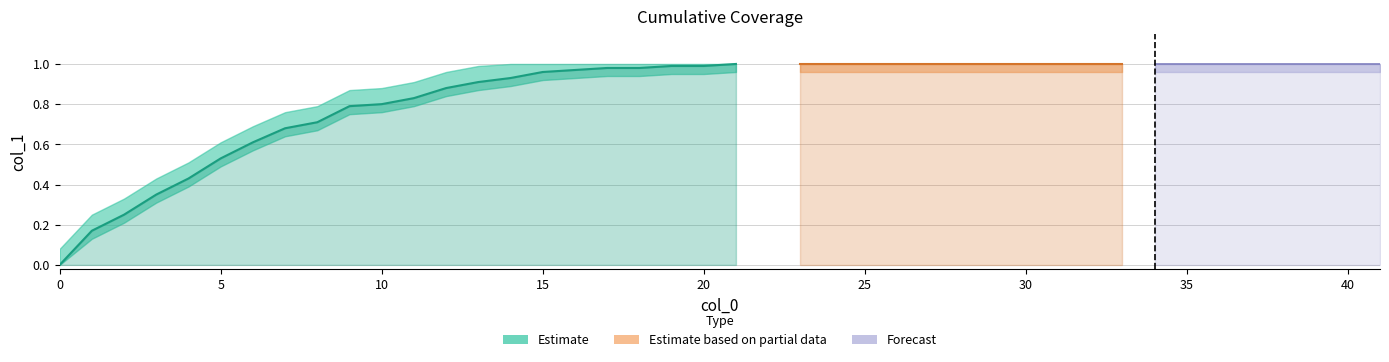

List the labels in order of value, largest first.

21, 23, 24, 25, 26, 27, 28, 29, 31, 32, 33, 34, 35, 36, 37, 38, 39, 40, 41, 19, 20, 17, 18, 16, 15, 14, 13, 12, 11, 10, 9, 8, 7, 6, 5, 4, 3, 2, 1, 0